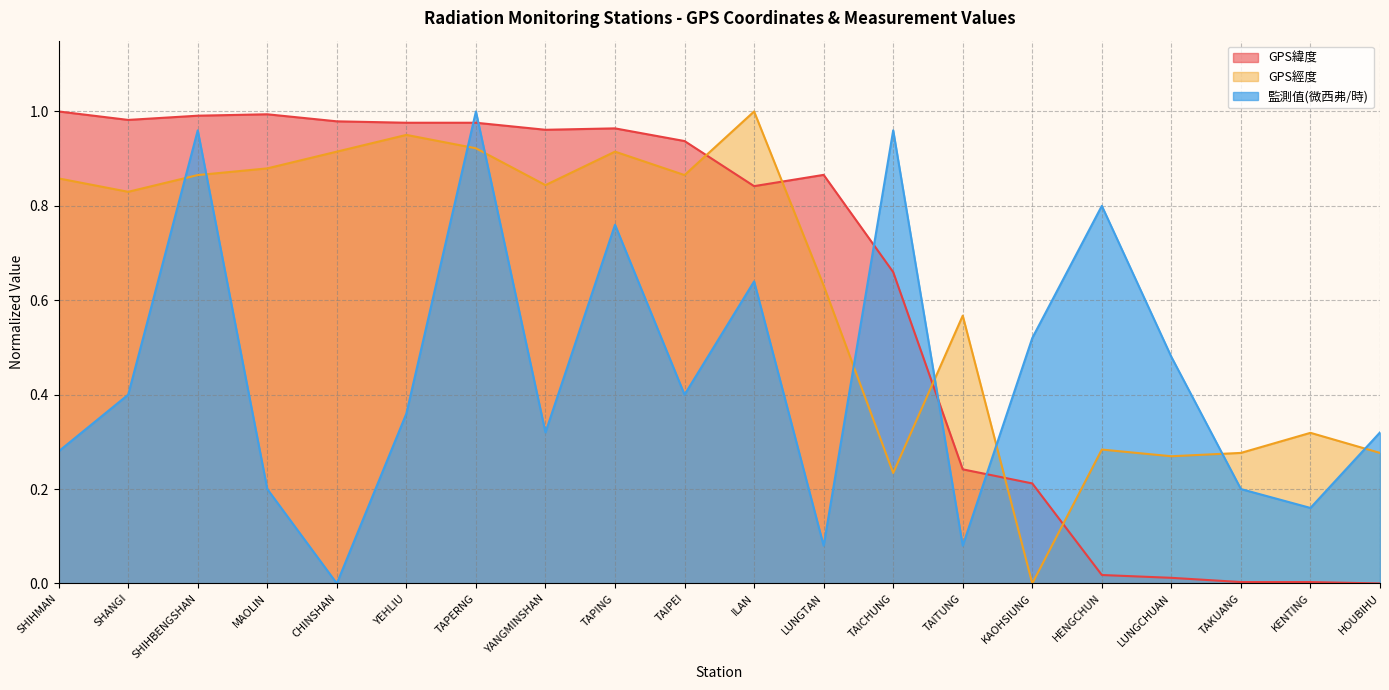

Reading right to left, extract all data points from this chart.

GPS緯度: HOUBIHU=0.0	KENTING=0.0	TAKUANG=0.0	LUNGCHUAN=0.0	HENGCHUN=0.0	KAOHSIUNG=0.2	TAITUNG=0.2	TAICHUNG=0.7	LUNGTAN=0.9	ILAN=0.8	TAIPEI=0.9	TAPING=1.0	YANGMINSHAN=1.0	TAPERNG=1.0	YEHLIU=1.0	CHINSHAN=1.0	MAOLIN=1.0	SHIHBENGSHAN=1.0	SHANGI=1.0	SHIHMAN=1.0
GPS經度: HOUBIHU=0.3	KENTING=0.3	TAKUANG=0.3	LUNGCHUAN=0.3	HENGCHUN=0.3	KAOHSIUNG=0.0	TAITUNG=0.6	TAICHUNG=0.2	LUNGTAN=0.6	ILAN=1.0	TAIPEI=0.9	TAPING=0.9	YANGMINSHAN=0.8	TAPERNG=0.9	YEHLIU=1.0	CHINSHAN=0.9	MAOLIN=0.9	SHIHBENGSHAN=0.9	SHANGI=0.8	SHIHMAN=0.9
監測值(微西弗/時): HOUBIHU=0.3	KENTING=0.2	TAKUANG=0.2	LUNGCHUAN=0.5	HENGCHUN=0.8	KAOHSIUNG=0.5	TAITUNG=0.1	TAICHUNG=1.0	LUNGTAN=0.1	ILAN=0.6	TAIPEI=0.4	TAPING=0.8	YANGMINSHAN=0.3	TAPERNG=1.0	YEHLIU=0.4	CHINSHAN=0.0	MAOLIN=0.2	SHIHBENGSHAN=1.0	SHANGI=0.4	SHIHMAN=0.3